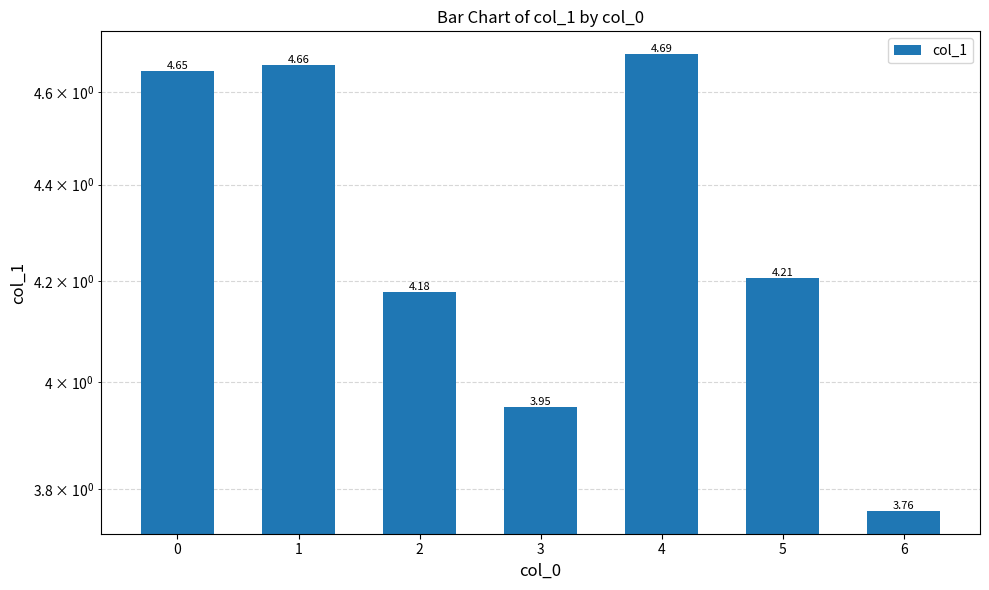

The chart shows a value of 1.6 at 6. True or false?

False